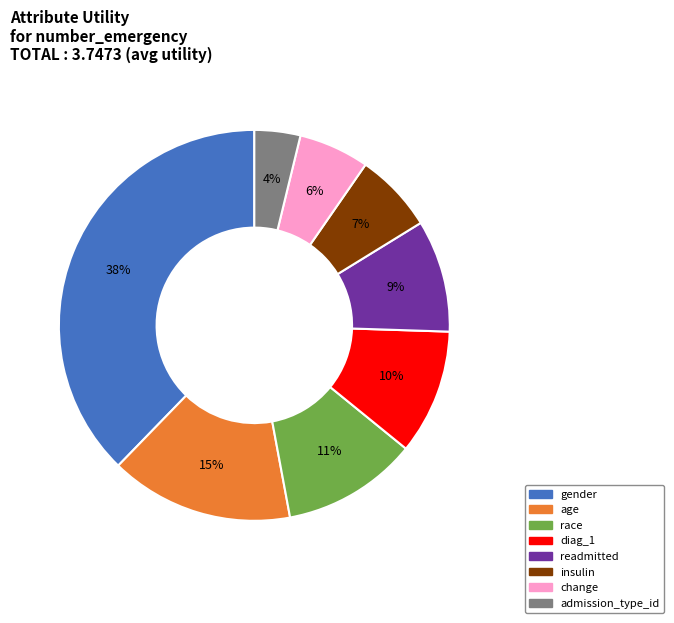

Is age the majority of the pie?

No